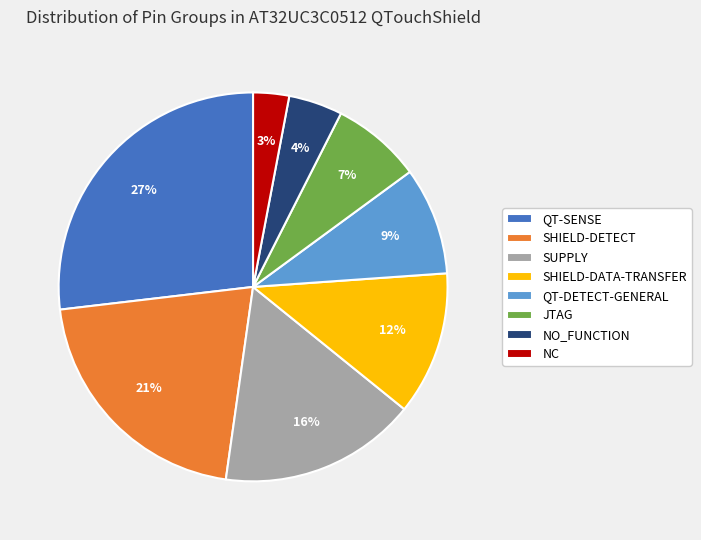

Does NC account for over 50% of the chart?

No